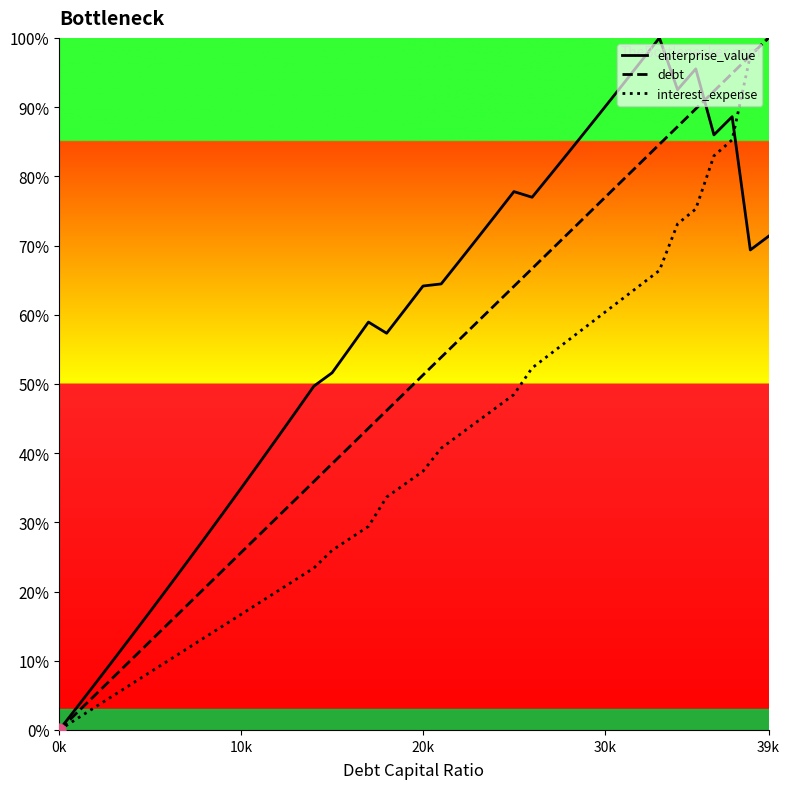

Which series reaches the maximum Y coordinate?

debt